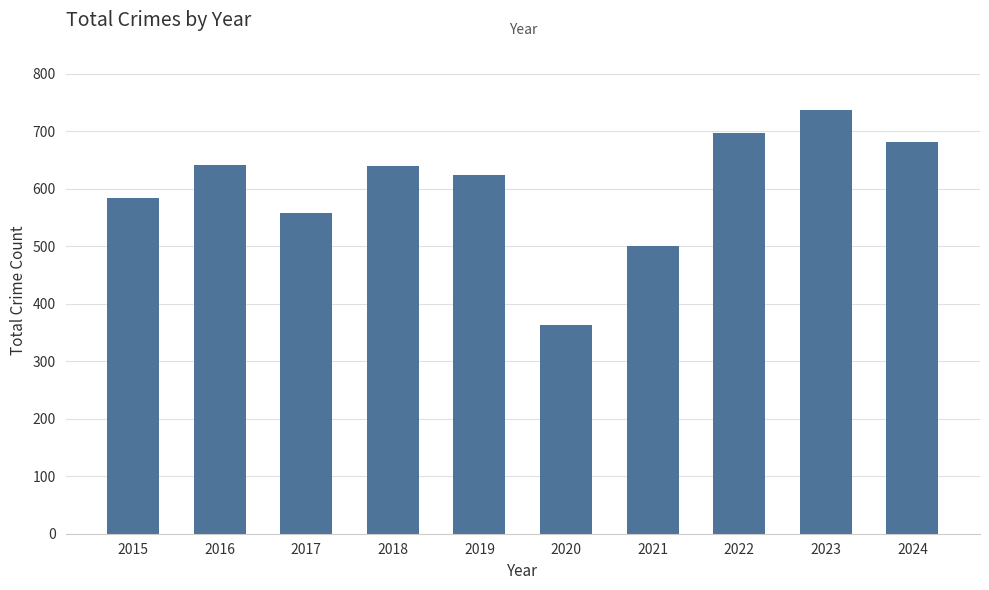

Where is the data nearest to the value 549?

2017